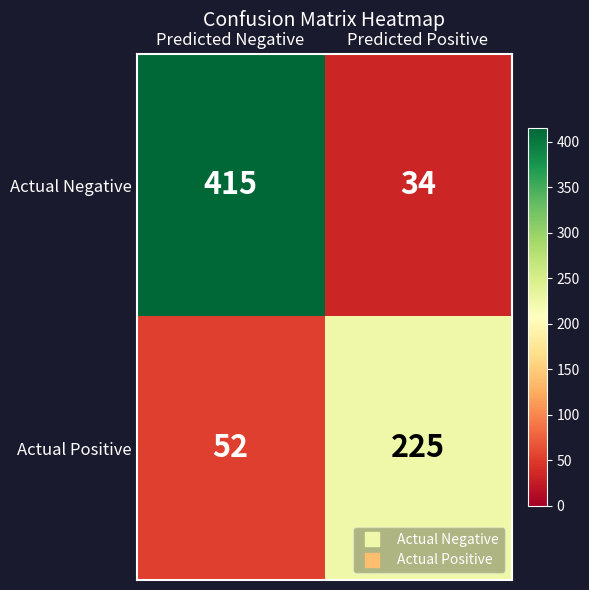

Reading right to left, extract all data points from this chart.

Actual Negative: Predicted Positive=34	Predicted Negative=415
Actual Positive: Predicted Positive=225	Predicted Negative=52